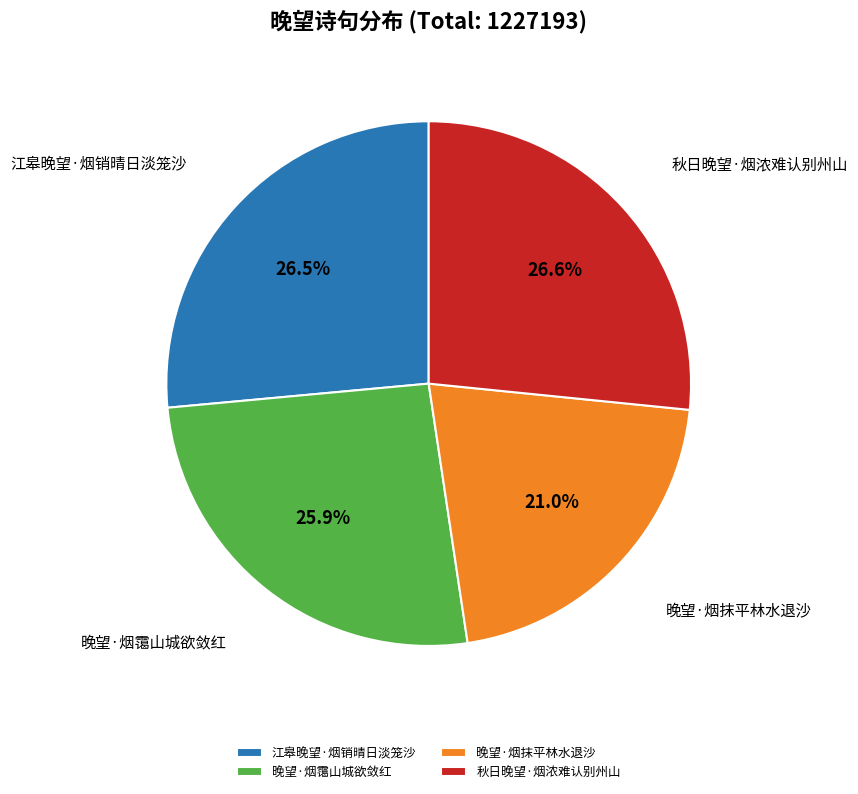

Does 秋日晚望·烟浓难认别州山 represent more than half of the total?

No